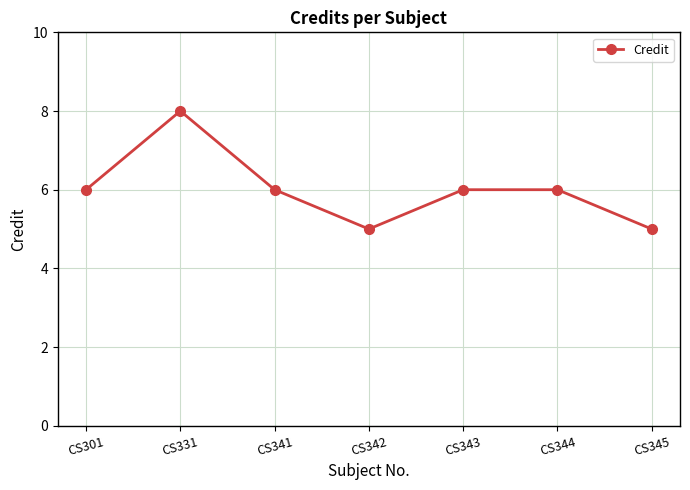

What is the maximum value shown in the chart?

8